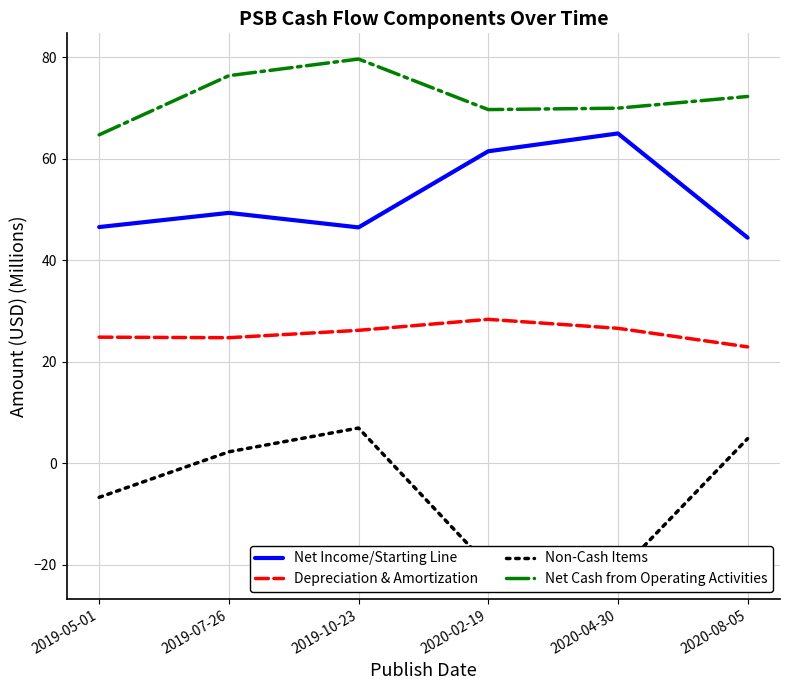

What is the value of the Depreciation & Amortization point at the 1st from the left?

24.9